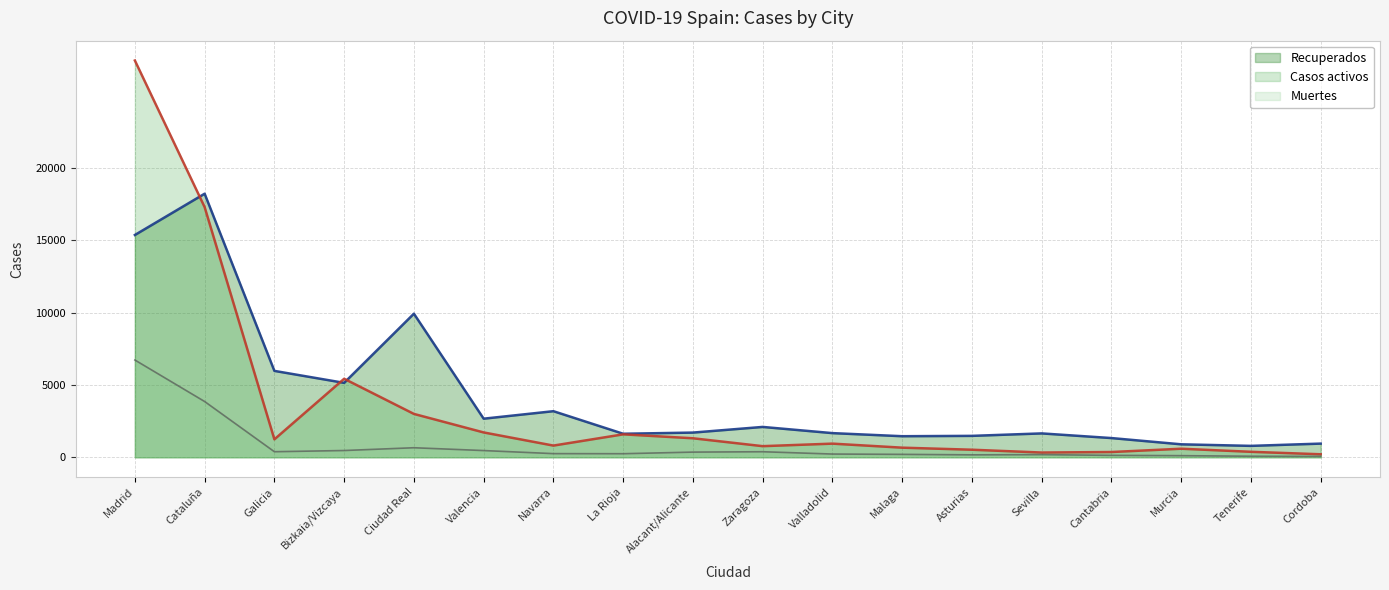

What is the label of the 4th point from the left?

Bizkaia/Vizcaya